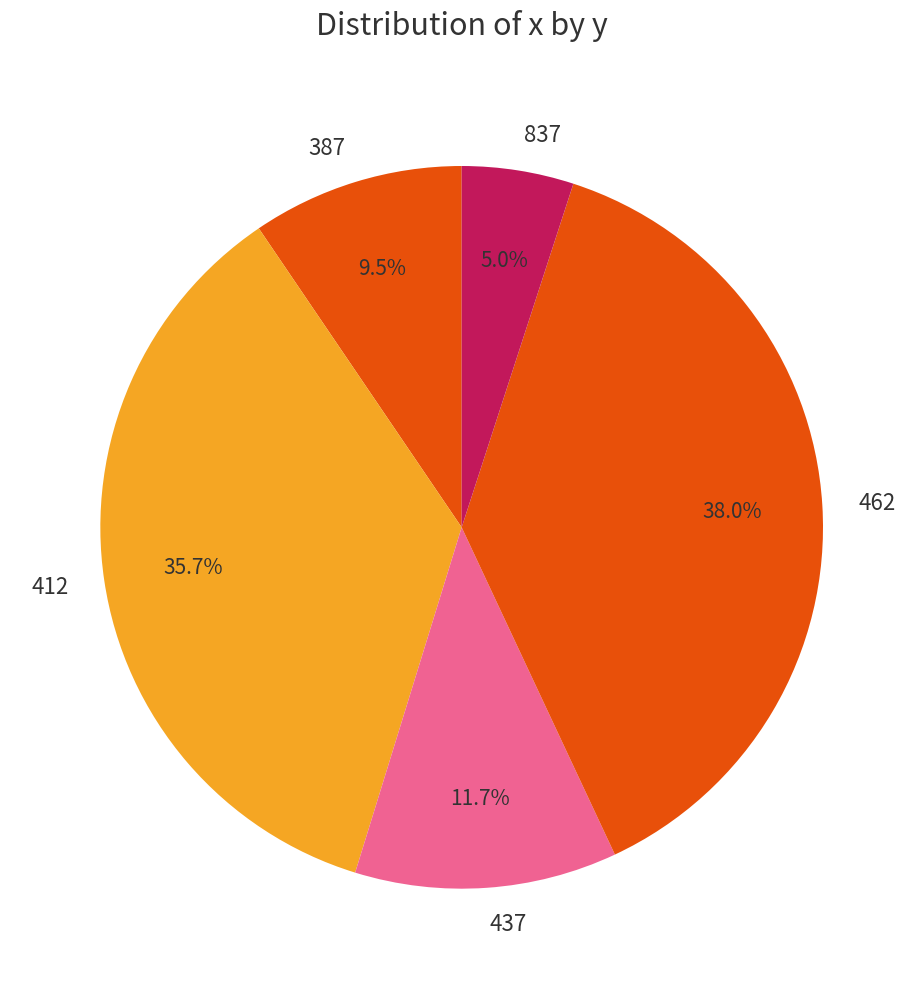

To the nearest percent, what is the difference between the largest and smallest slice percentages?

33%